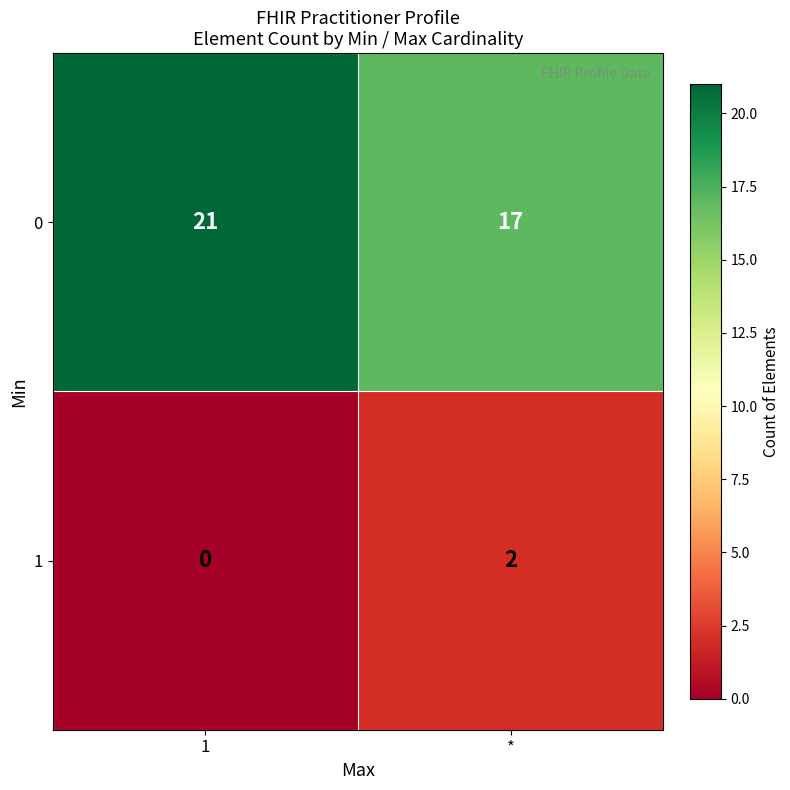

Which series changed the most between 1 and *?

0